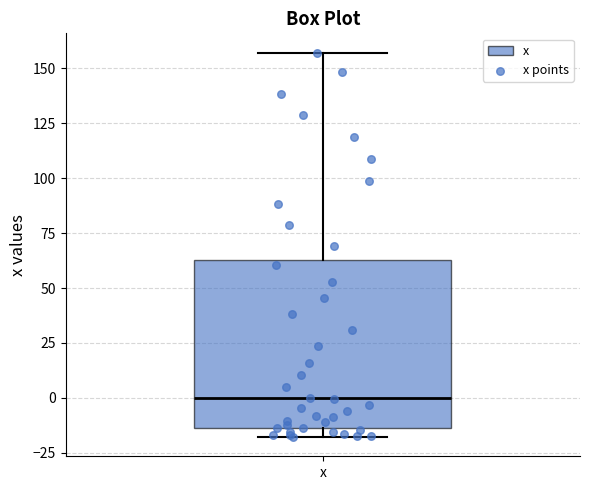

Where does the upper whisker of the box for x end on the y-axis? The values are not printed on the chart, so give them approximately, as read against the axis.

155